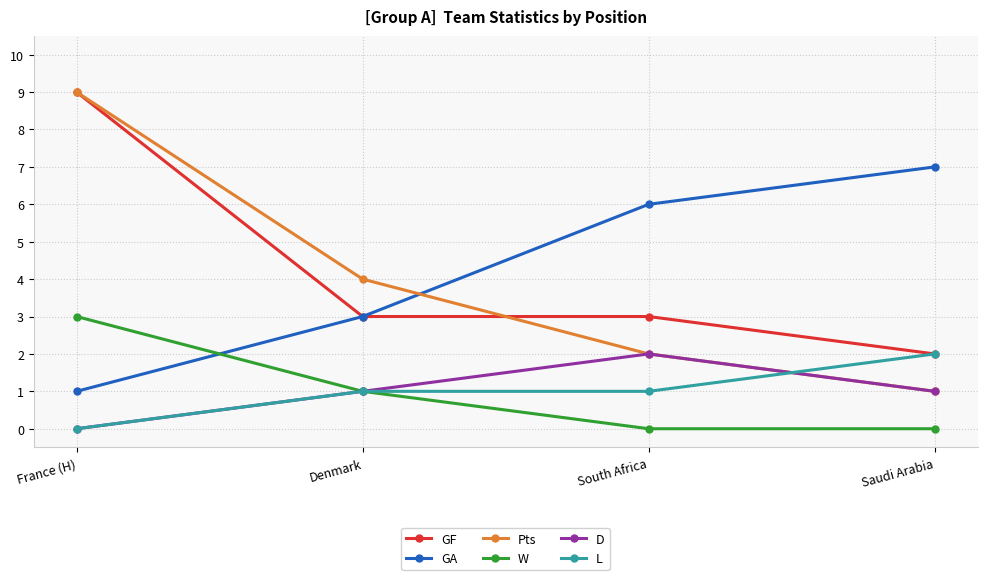

At which label is GA closest to 4?

Denmark